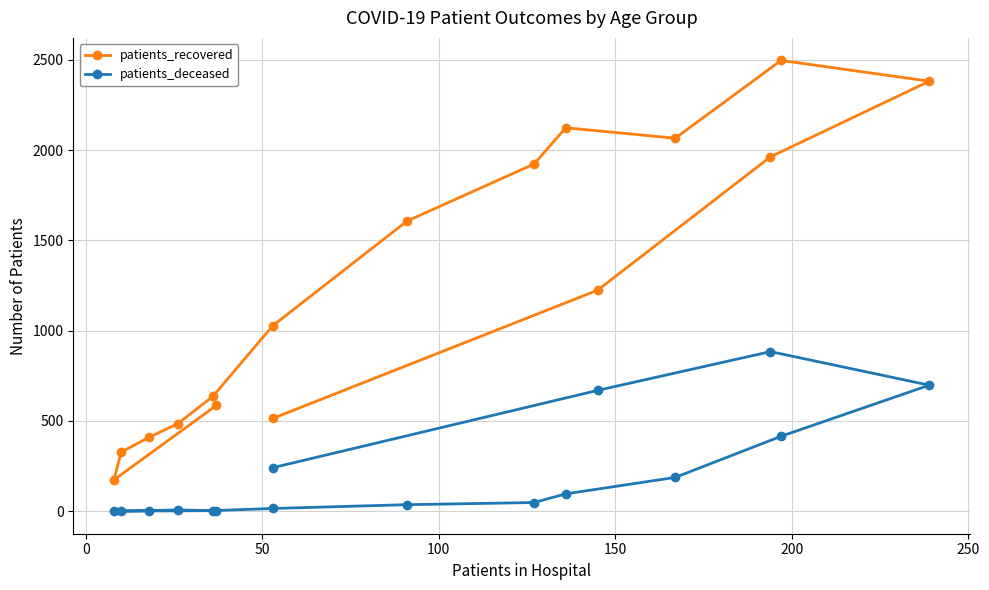

Reading left to right, extract all data points from this chart.

patients_recovered: 586	174	327	410	484	636	1028	1607	1923	2124	2066	2497	2382	1963	1224	514
patients_deceased: 3	0	1	3	7	3	15	36	48	96	187	415	698	884	669	241